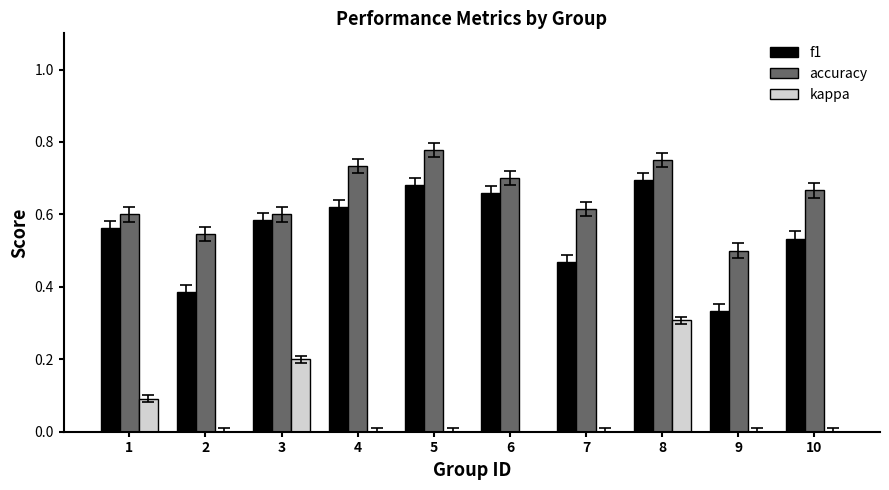

Is the value of f1 at 5 greater than the value of accuracy at 8?

No